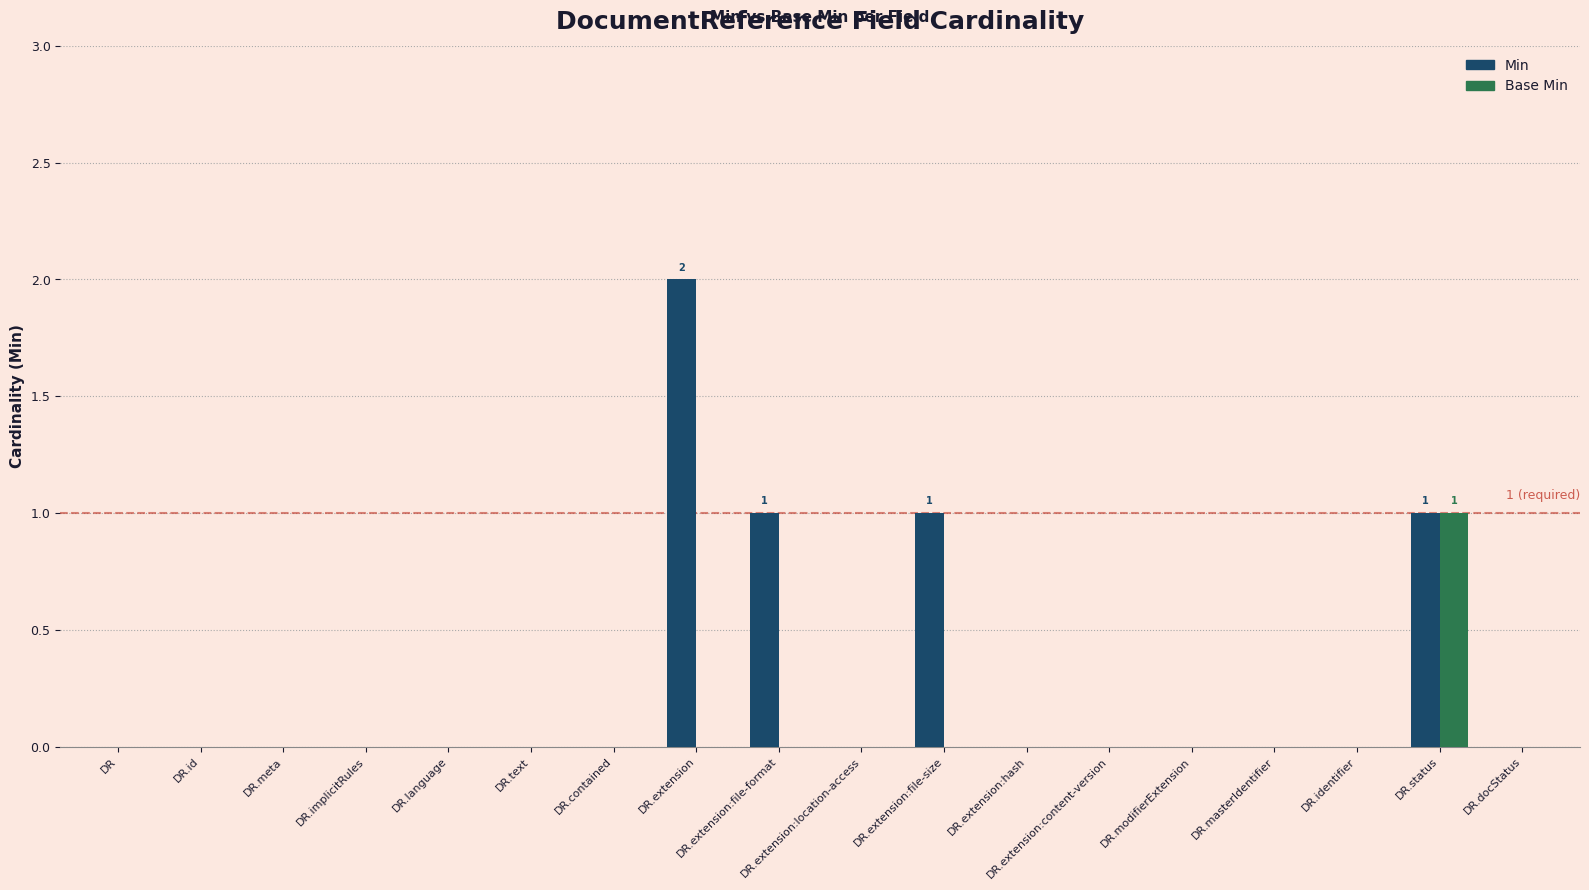

How many Base Min values are between 0 and 1?

18